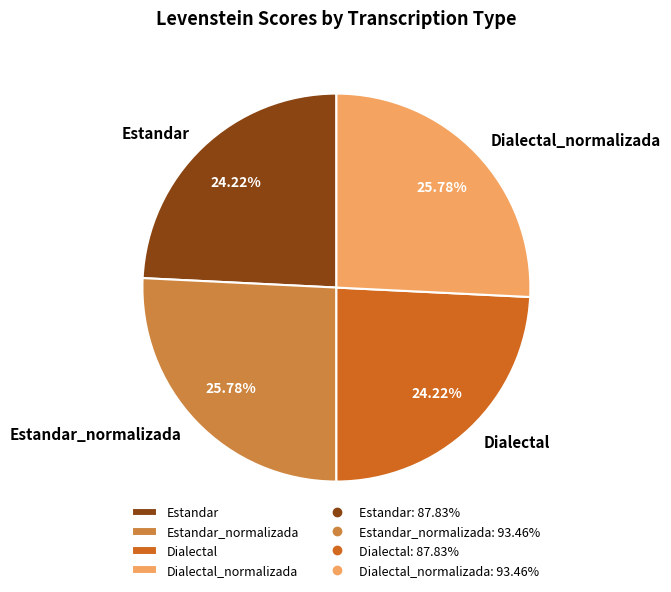

How many segments does this pie chart have?

4